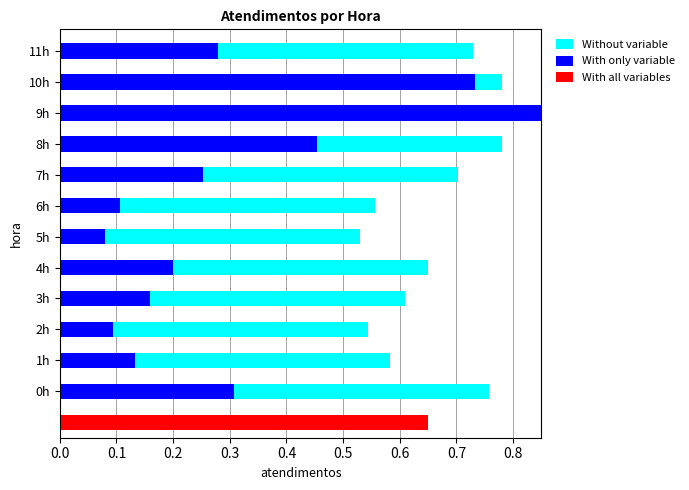

What position from the left is 1h?

2